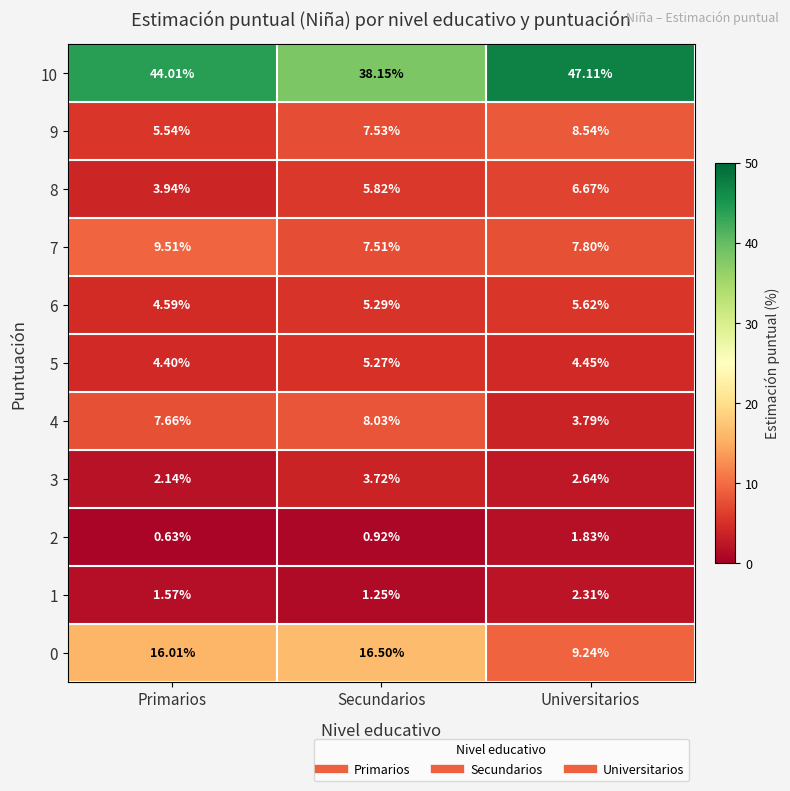

Is the value of 2 at Secundarios greater than the value of 8 at Universitarios?

No